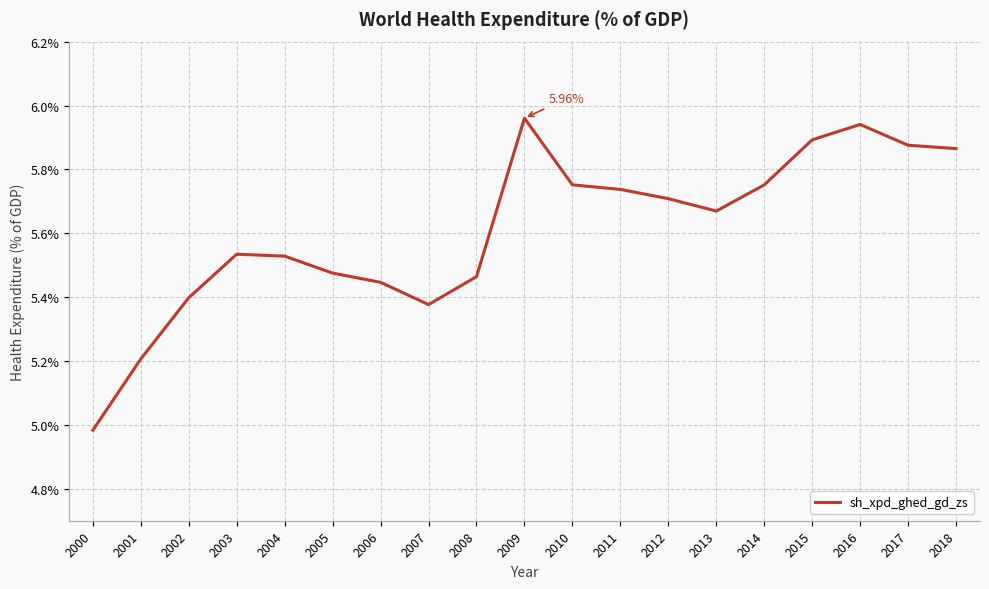

Between 2006 and 2009, which is larger?

2009